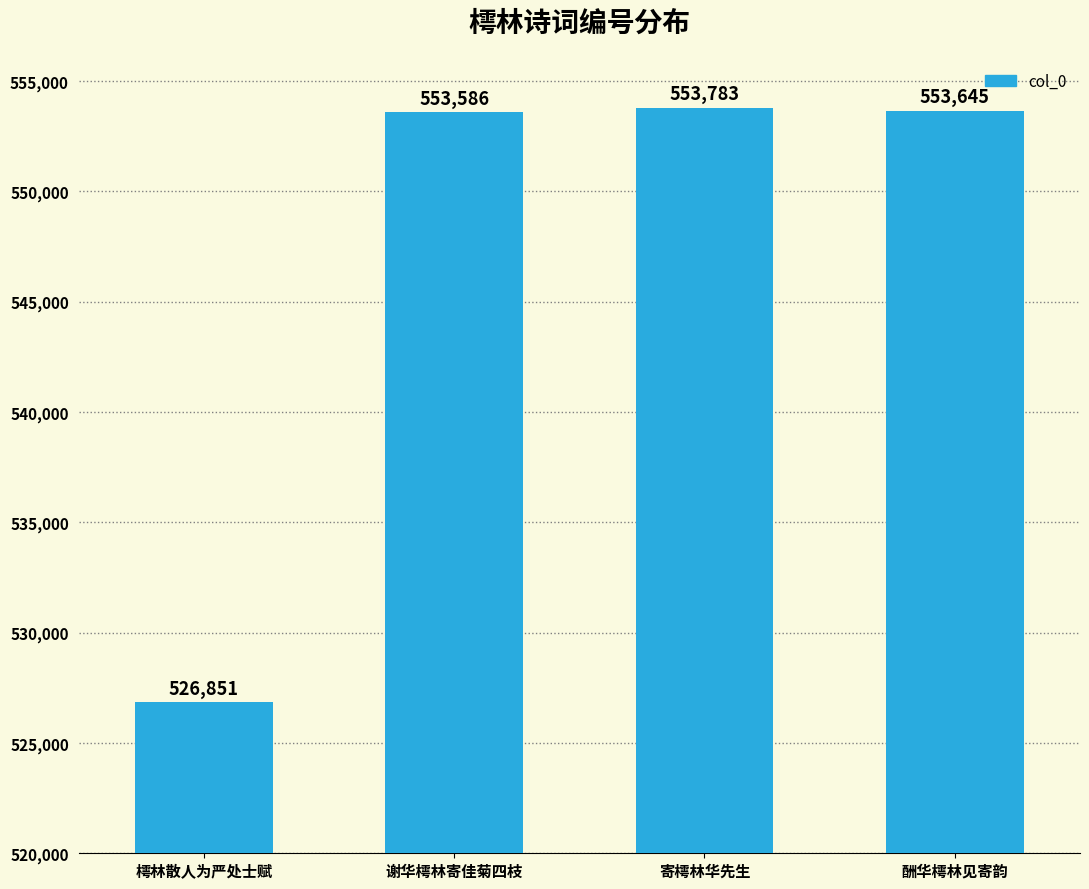

What is the difference between the maximum and minimum values?

26932